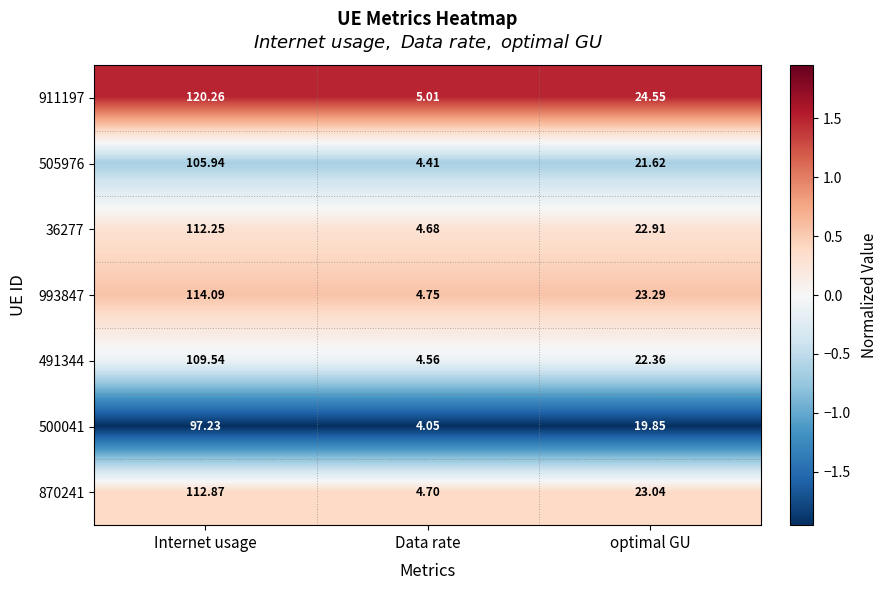

At which category is the sum across all series the highest?

Internet usage